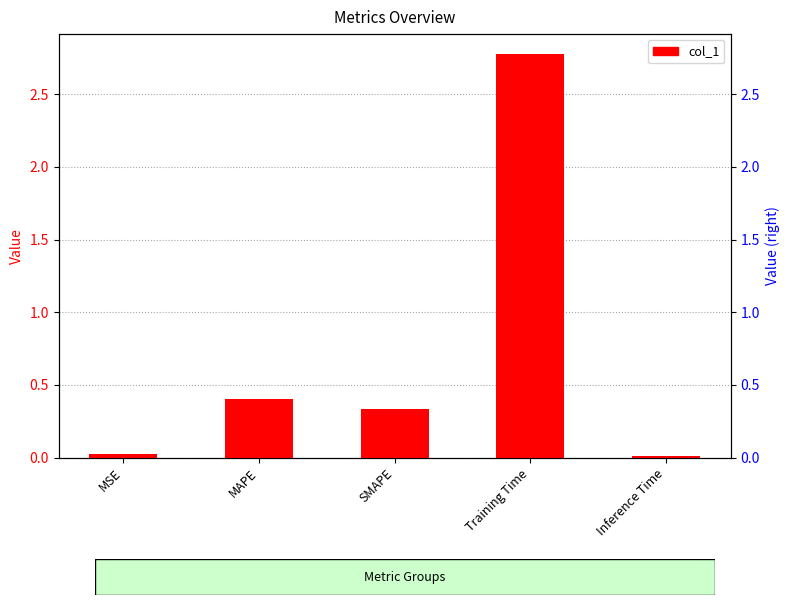

What is the label of the 1st bar from the right?

Inference Time